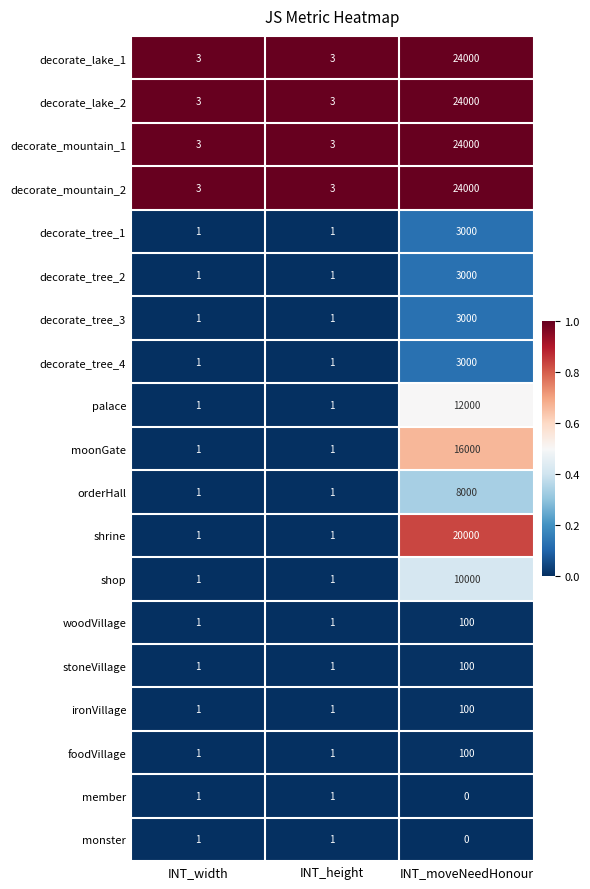

How many shrine values are between 1 and 20000?

3